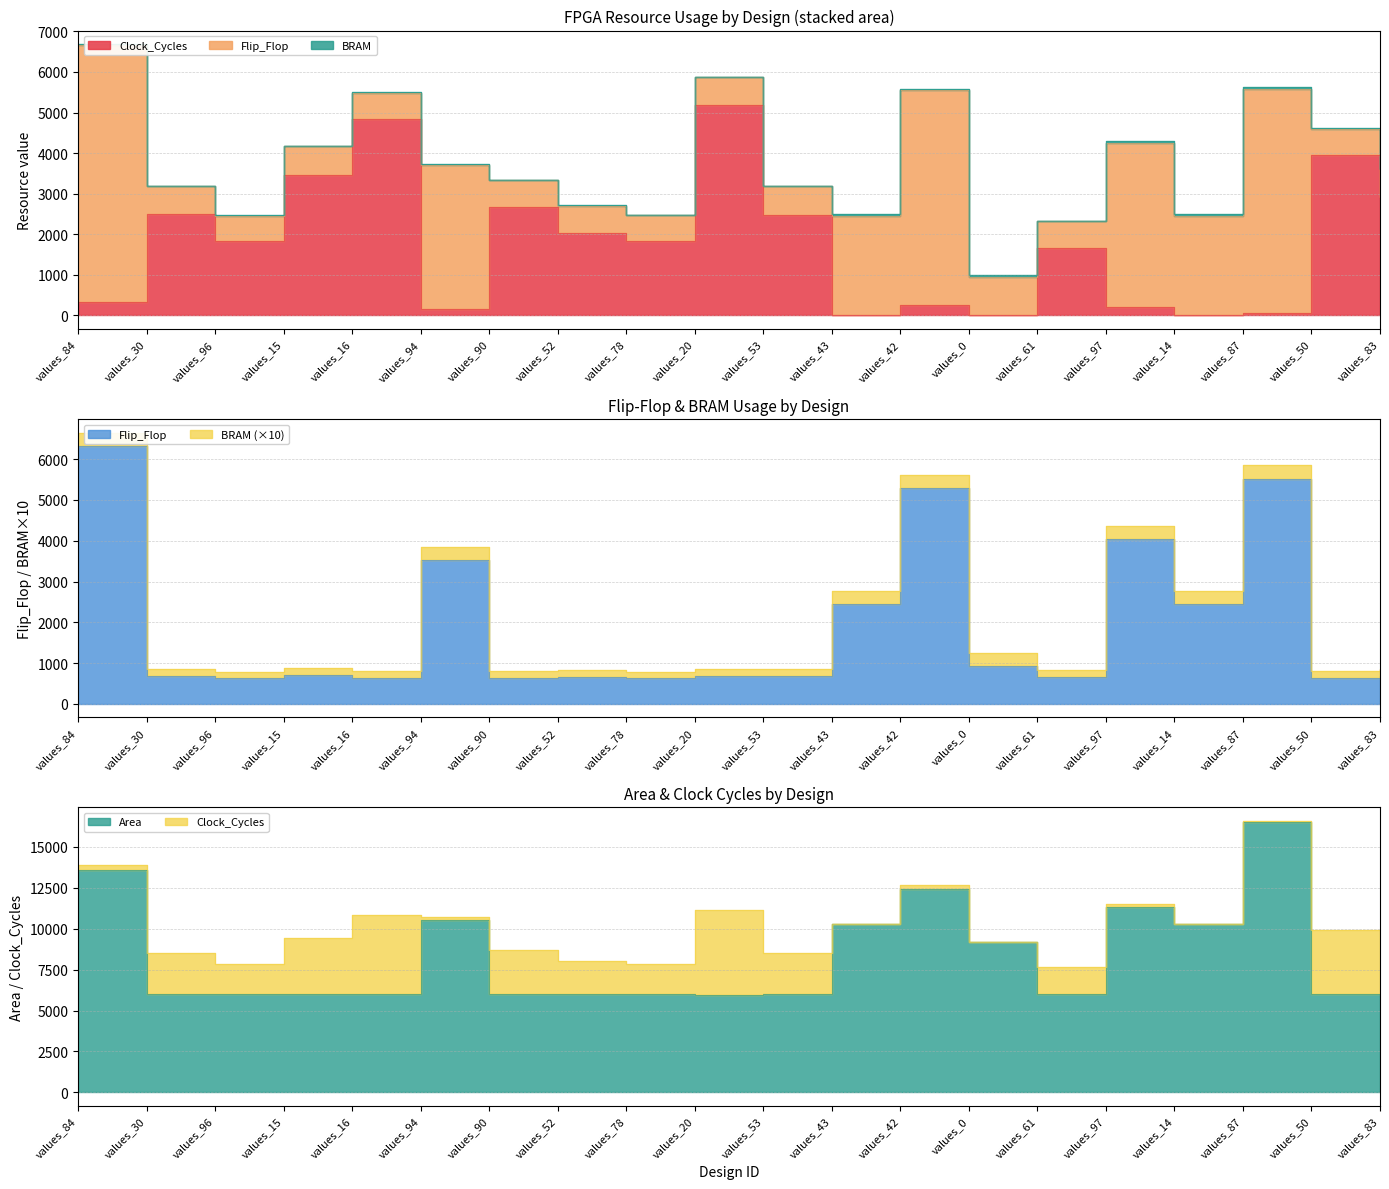

What is the spread (max minus min) of values at values_94?

10367.7